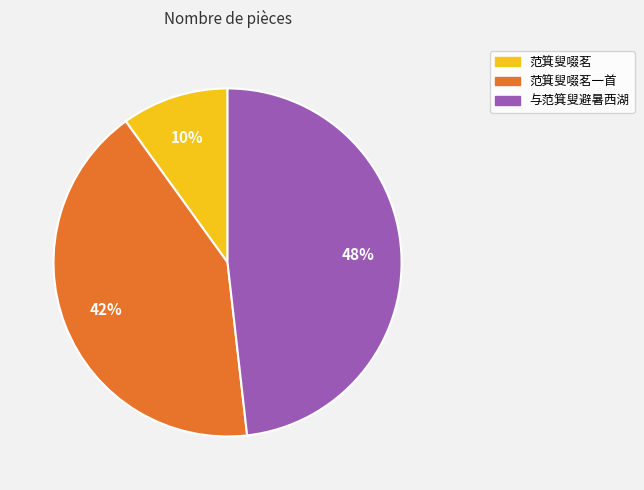

To the nearest percent, what portion does 与范箕叟避暑西湖 represent?

48%